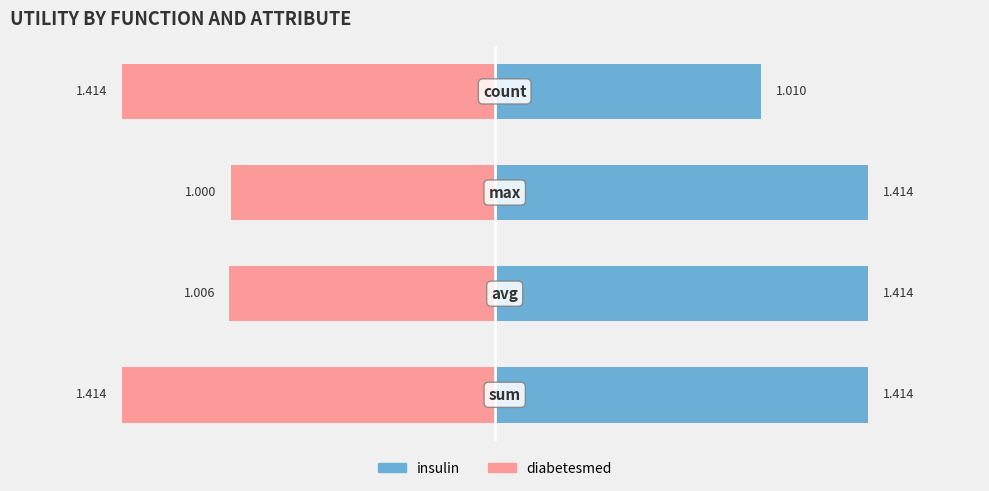

What value does the insulin series have at 1?

1.4